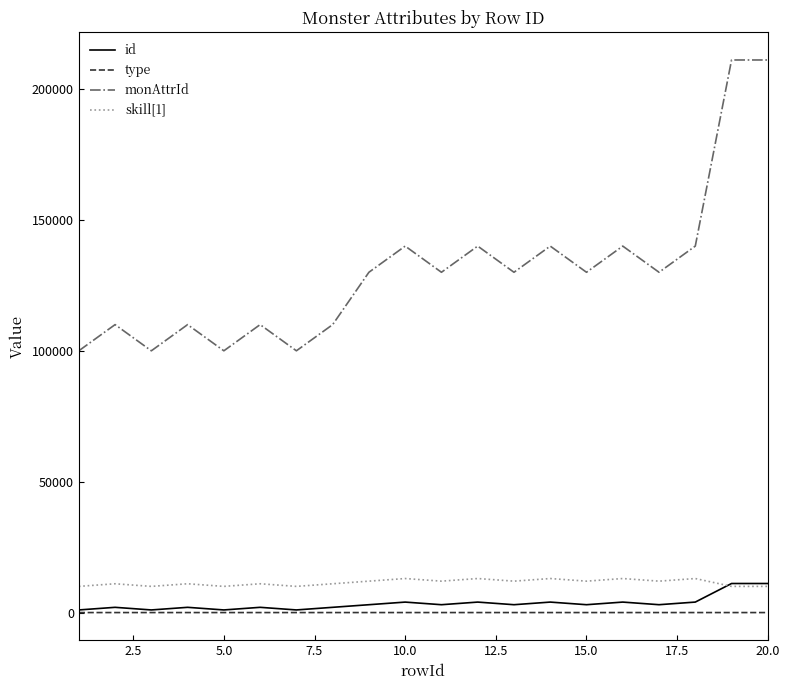

Which series has the widest spread of values?

monAttrId